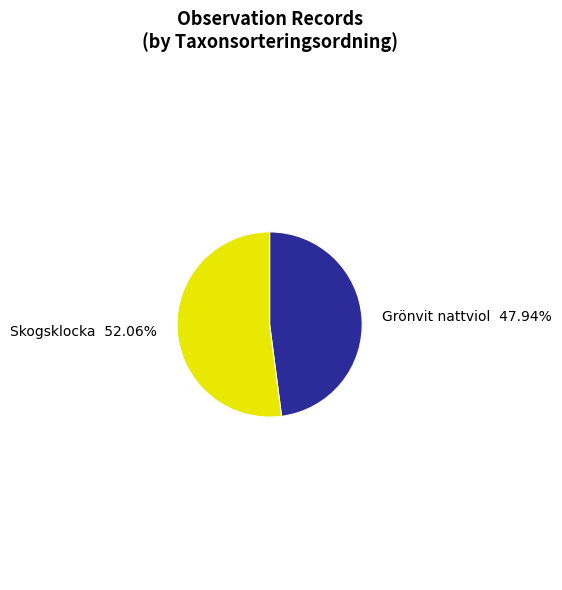

Which category accounts for the majority?

Skogsklocka